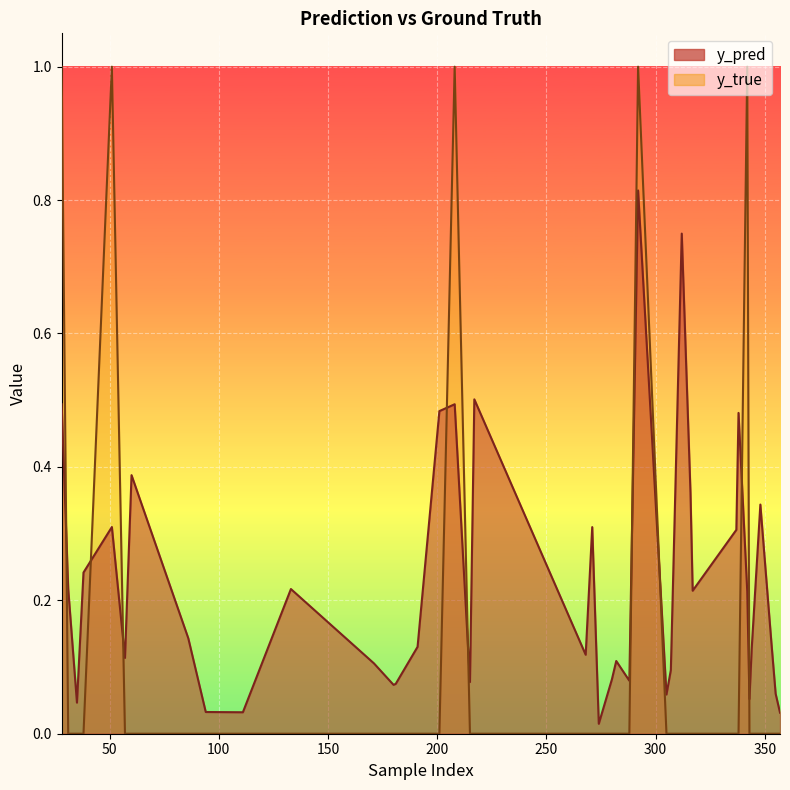

Reading right to left, list all the values displayed in this chart.

y_pred: 357=0.0	355=0.1	353=0.1	348=0.3	344=0.1	343=0.1	342=0.2	338=0.5	337=0.3	317=0.2	316=0.4	312=0.7	307=0.1	305=0.1	292=0.8	288=0.1	282=0.1	280=0.1	274=0.0	271=0.3	268=0.1	217=0.5	215=0.1	208=0.5	201=0.5	191=0.1	181=0.1	180=0.1	171=0.1	133=0.2	111=0.0	94=0.0	86=0.1	60=0.4	57=0.1	51=0.3	38=0.2	35=0.0	31=0.2	28=0.5
y_true: 357=0.0	355=0.0	353=0.0	348=0.0	344=0.0	343=0.0	342=1.0	338=0.0	337=0.0	317=0.0	316=0.0	312=0.0	307=0.0	305=0.0	292=1.0	288=0.0	282=0.0	280=0.0	274=0.0	271=0.0	268=0.0	217=0.0	215=0.0	208=1.0	201=0.0	191=0.0	181=0.0	180=0.0	171=0.0	133=0.0	111=0.0	94=0.0	86=0.0	60=0.0	57=0.0	51=1.0	38=0.0	35=0.0	31=0.0	28=1.0